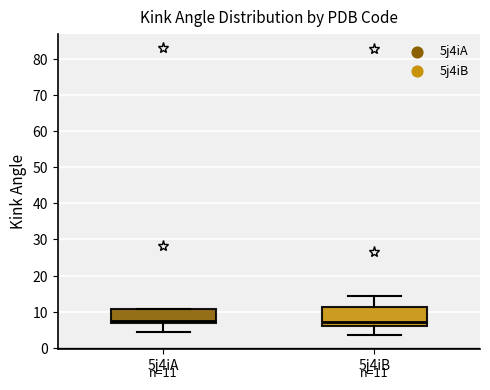

Comparing the boxes themselves (not the whiskers), which one is the tallest?

5j4iB